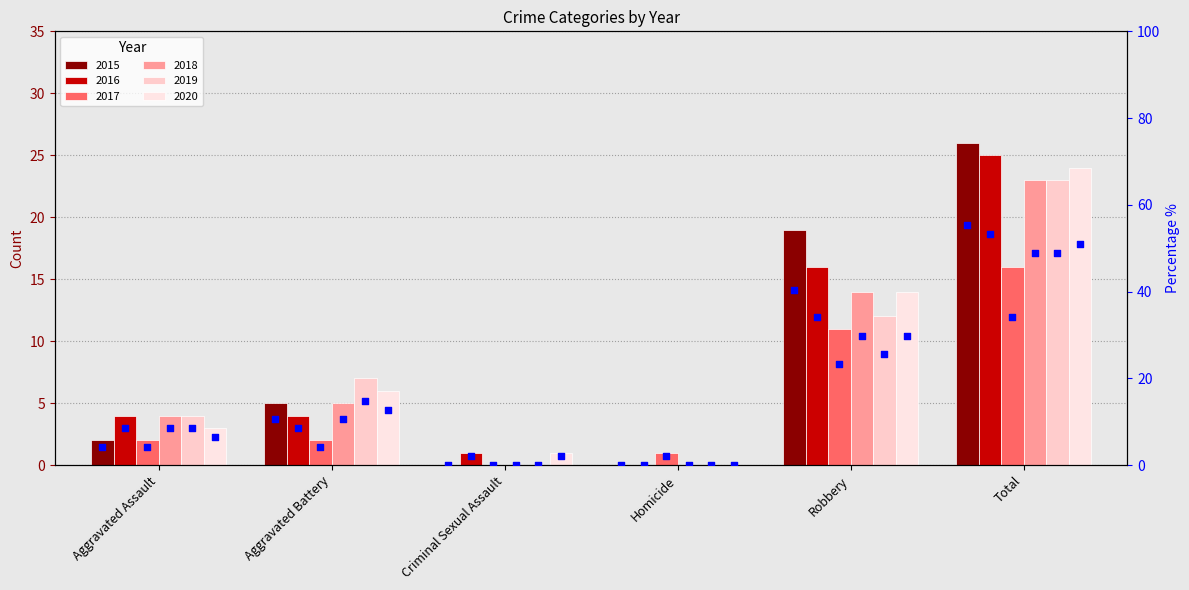

Between Aggravated Assault and Robbery, which is larger?

Robbery